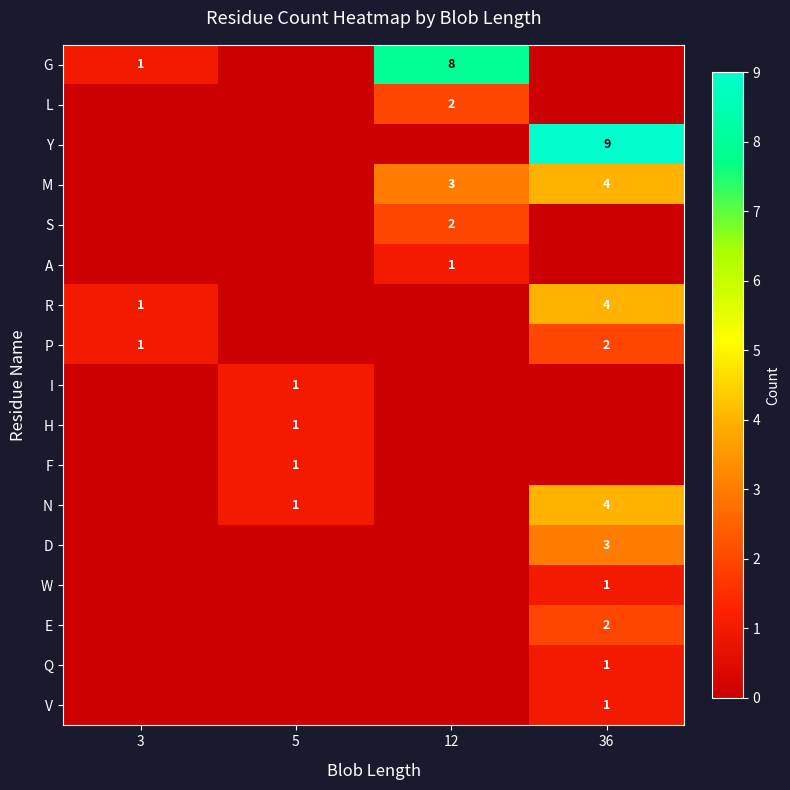

At which category is the sum across all series the highest?

36